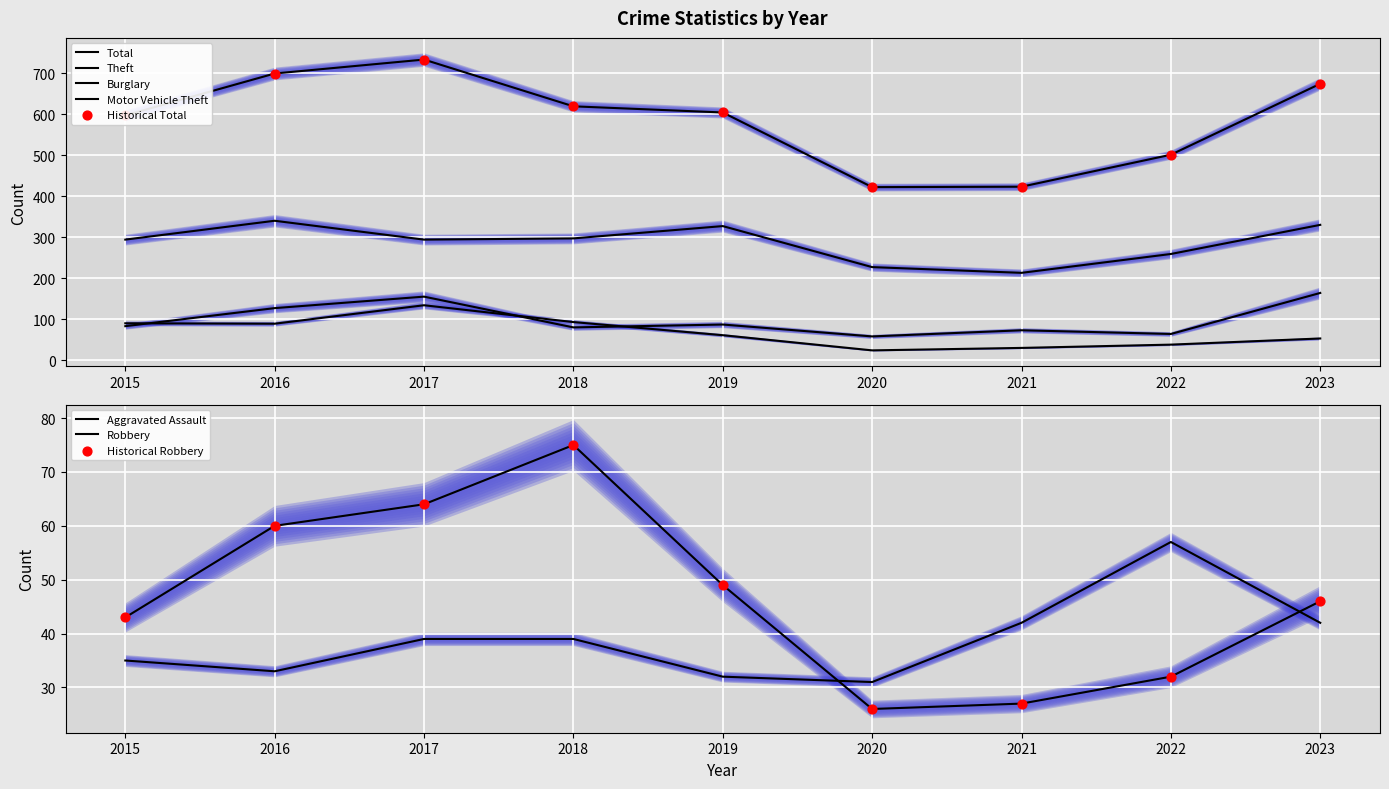

Which series contains the highest Y value?

Total